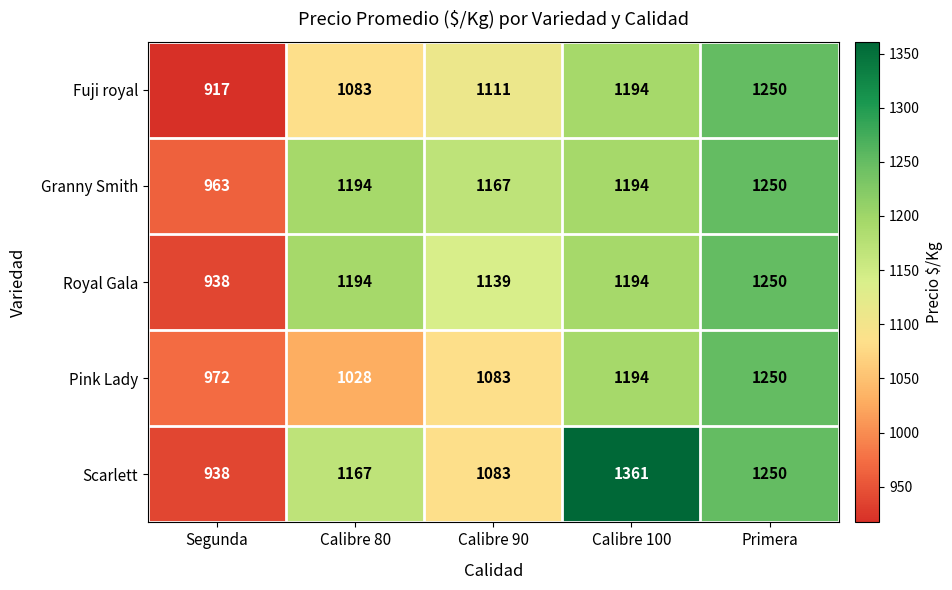

What is the total value across all series at Primera?

6250